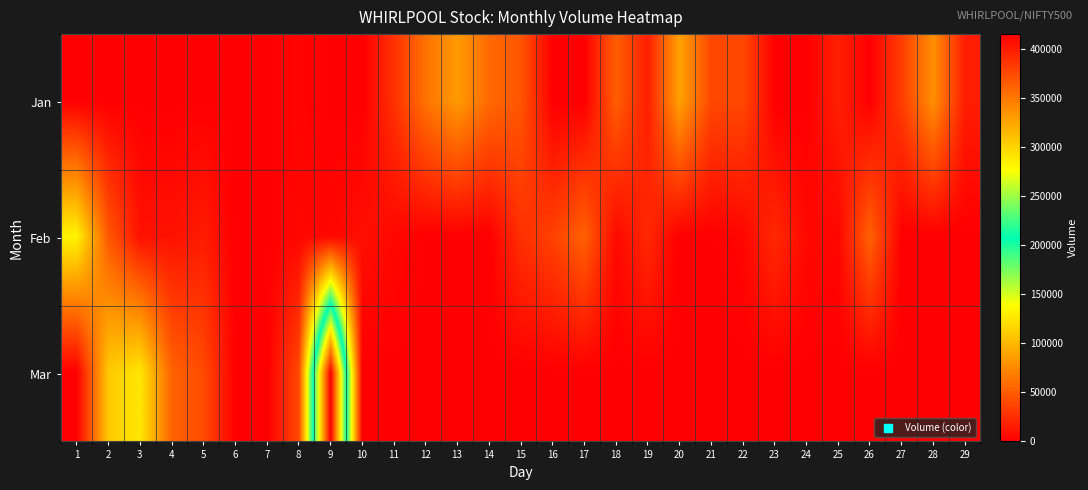

Which series has the largest total across all categories?

Mar